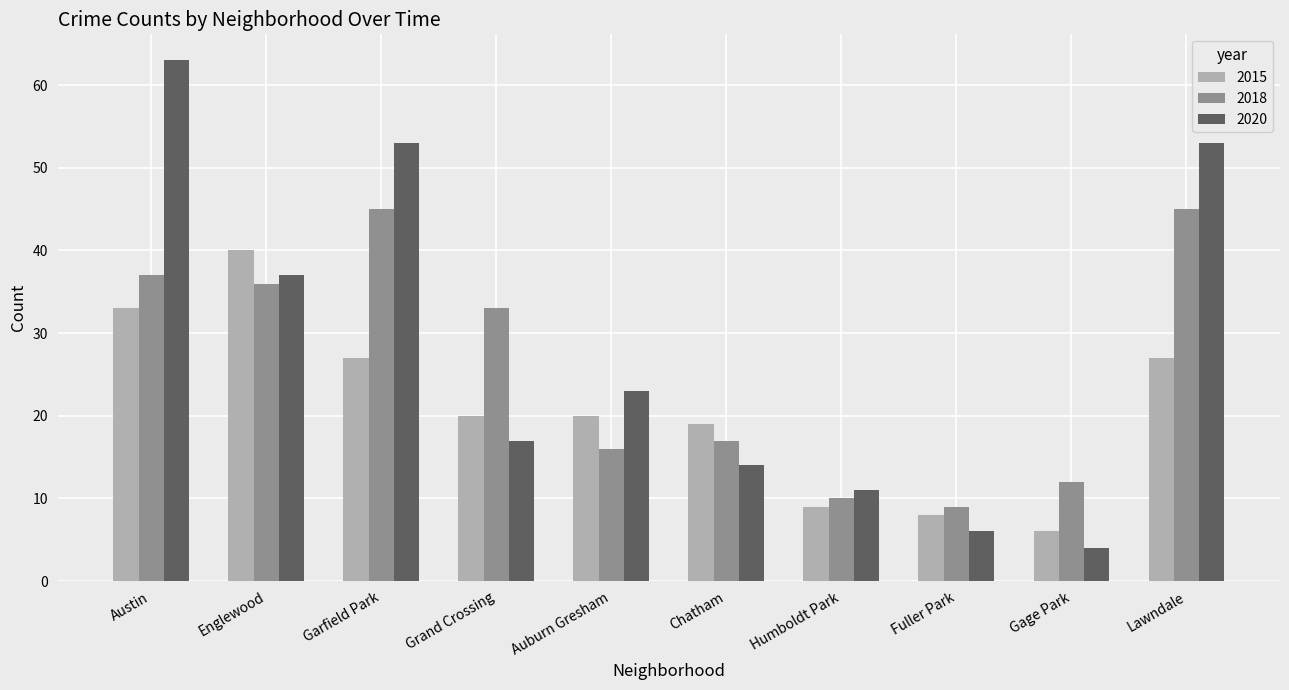

What is the minimum value for 2020?

4